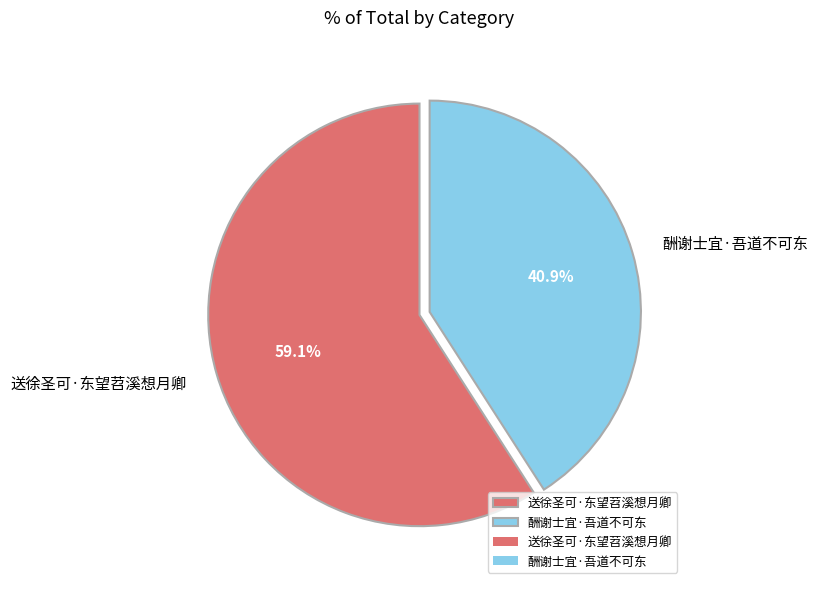

Between 送徐圣可·东望苕溪想月卿 and 酬谢士宜·吾道不可东, which is larger?

送徐圣可·东望苕溪想月卿